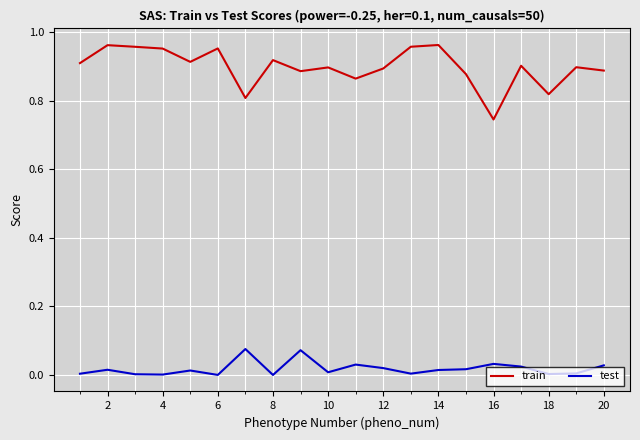

Which series has the widest spread of values?

train